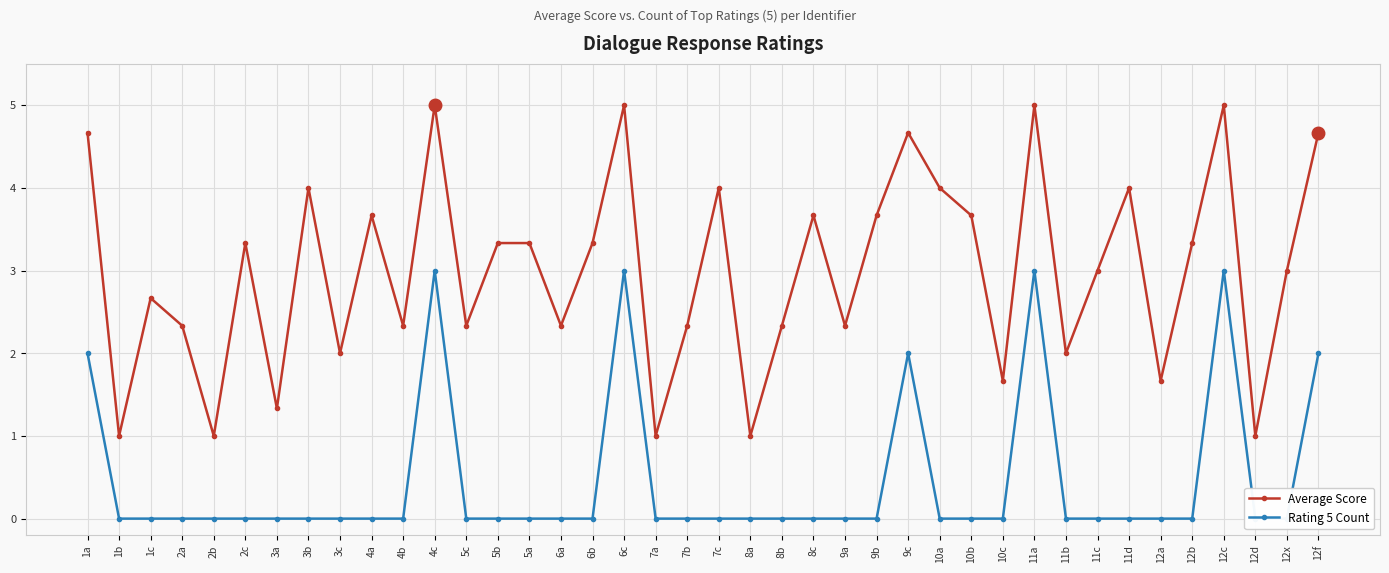

At which label does Average Score first exceed 3?

1a